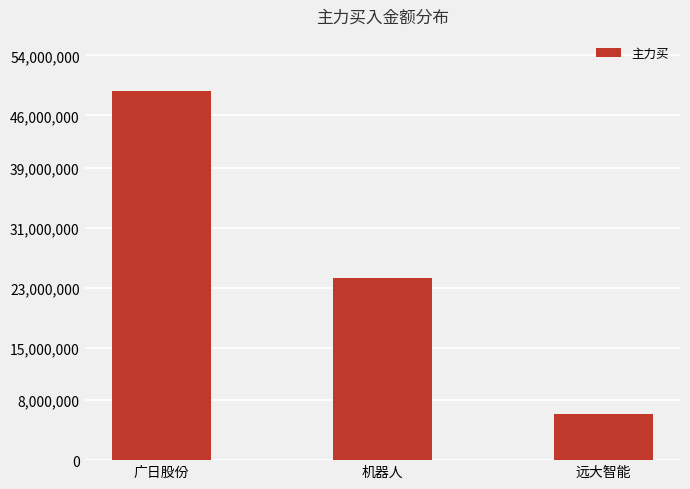

Reading left to right, extract all data points from this chart.

49216467	24234272	6207442